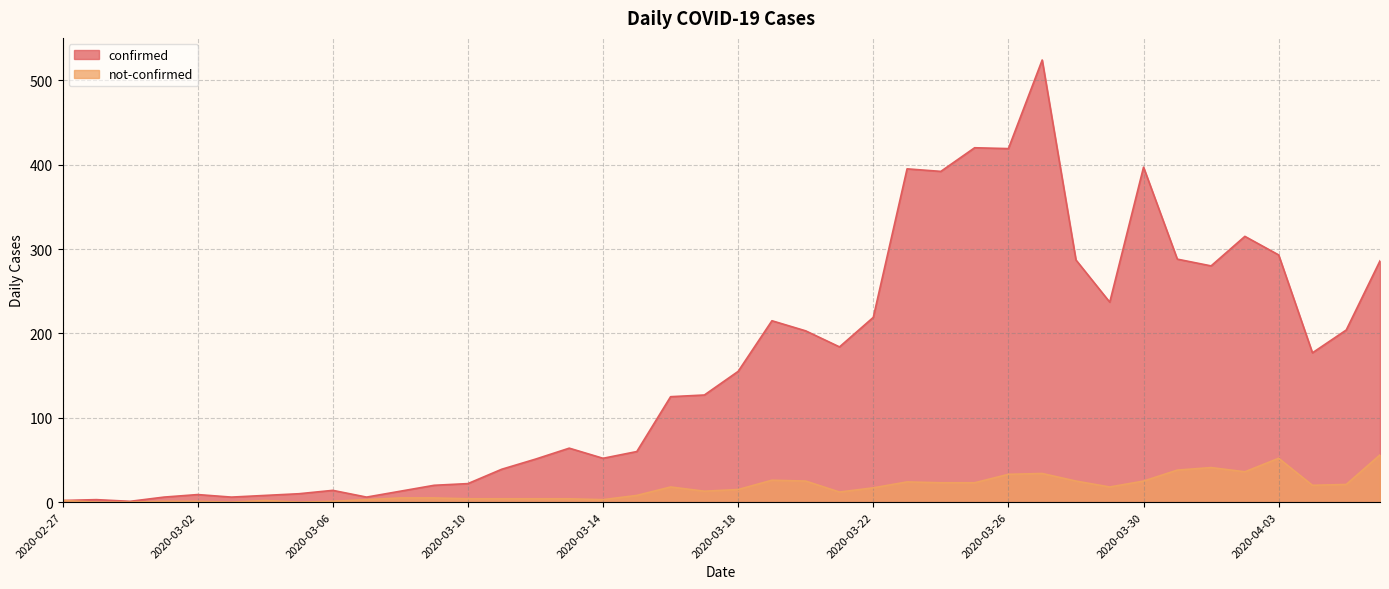

Where is the first local minimum for not-confirmed?

2020-03-03